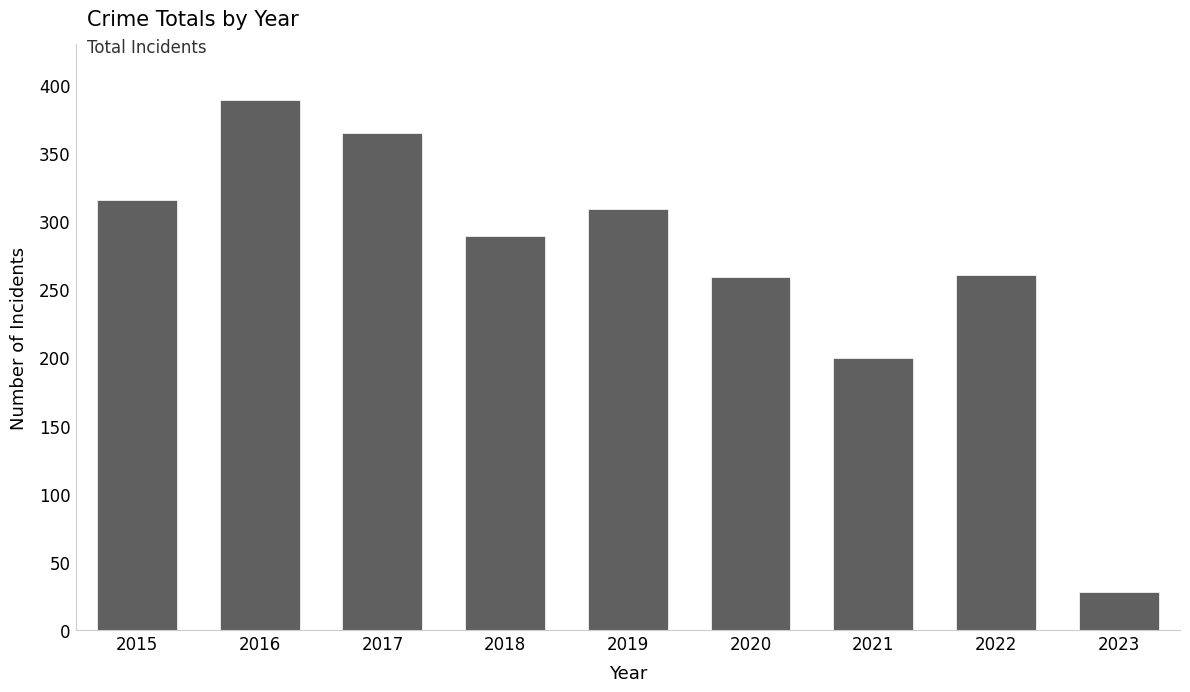

Read the value at 2020, to the nearest 50.

250